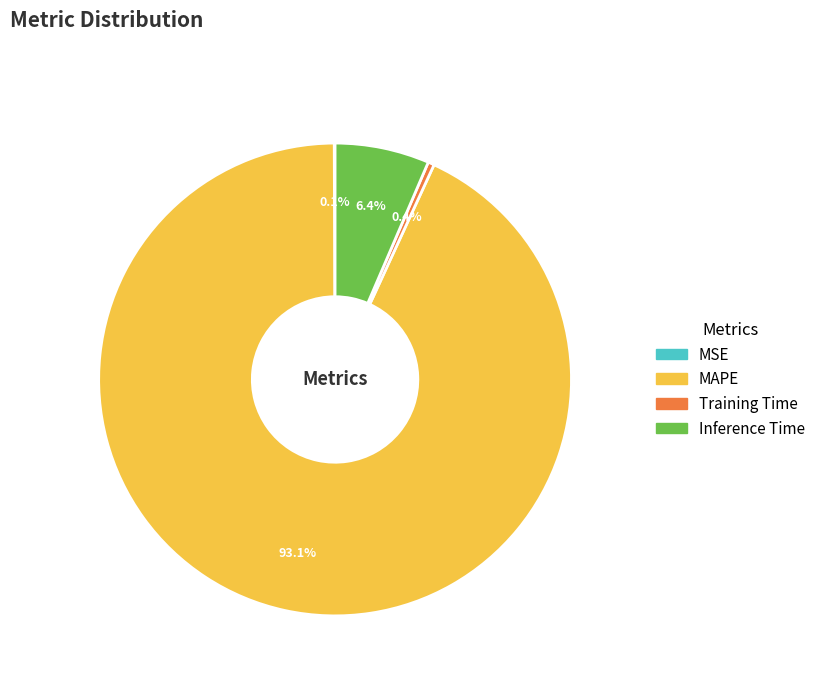

What is the largest slice in the pie chart?

MAPE